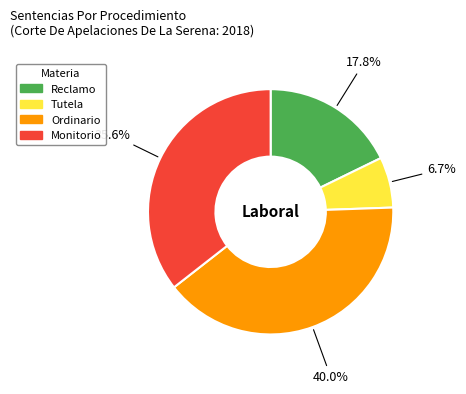

Between Tutela and Ordinario, which is larger?

Ordinario